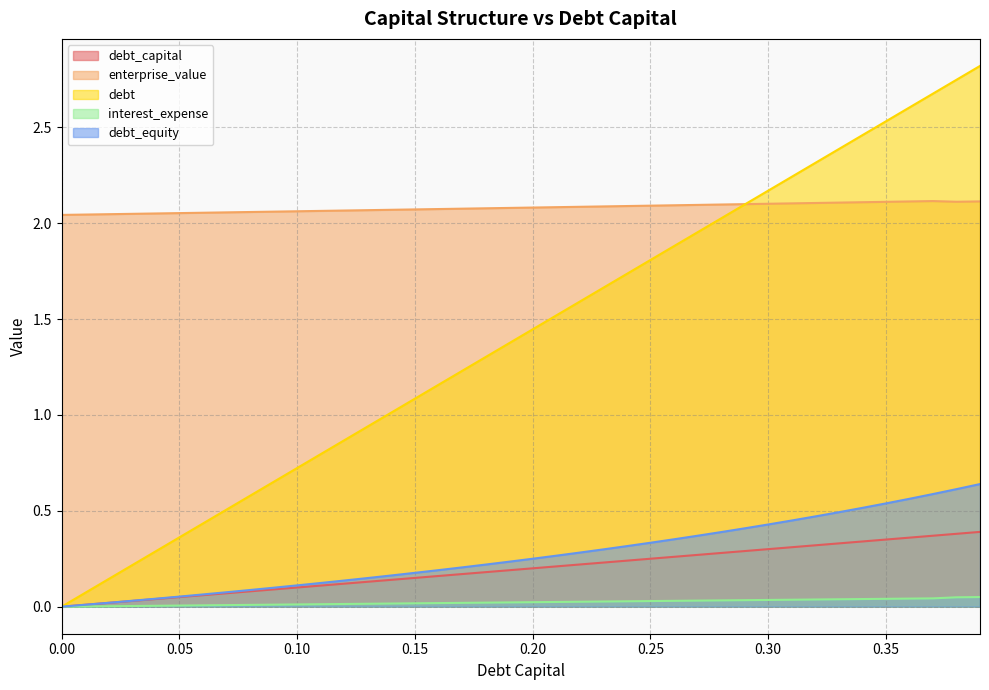

True or false: debt and interest_expense cross at least once.

False